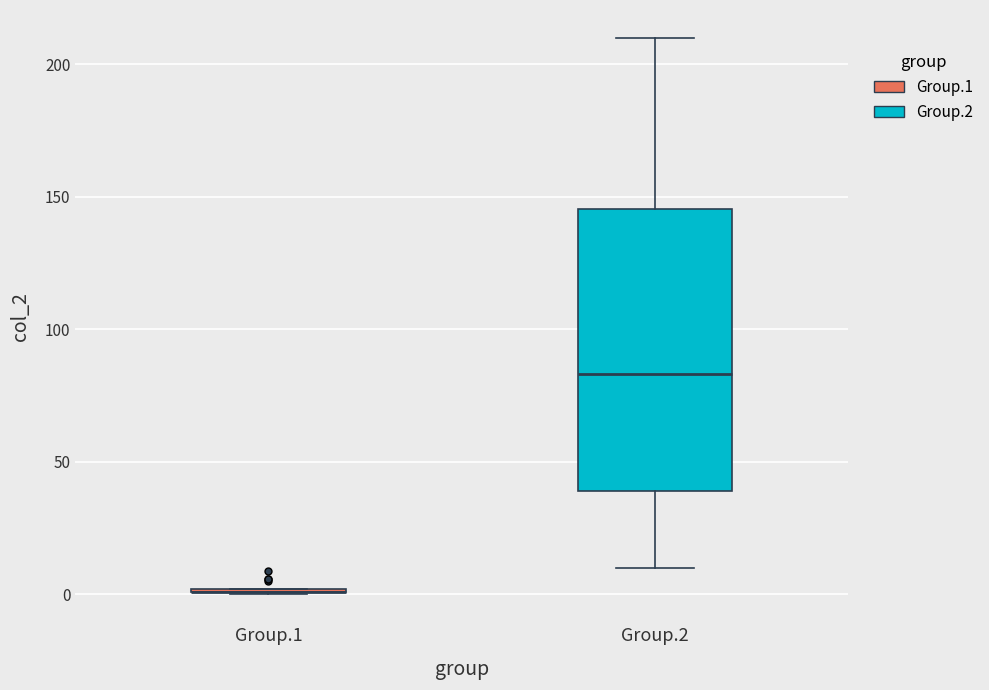

Reading left to right, transcribe this box plot: for each box, give where its median line is, the range the box spans, and where its two whiskers end, as read against the y-axis. The values are not printed on the chart, so give them approximately, as read against the axis.

Group.1: box collapsed to a line at 0, whiskers 0 to 0
Group.2: median 85, box 40 to 145, whiskers 10 to 210